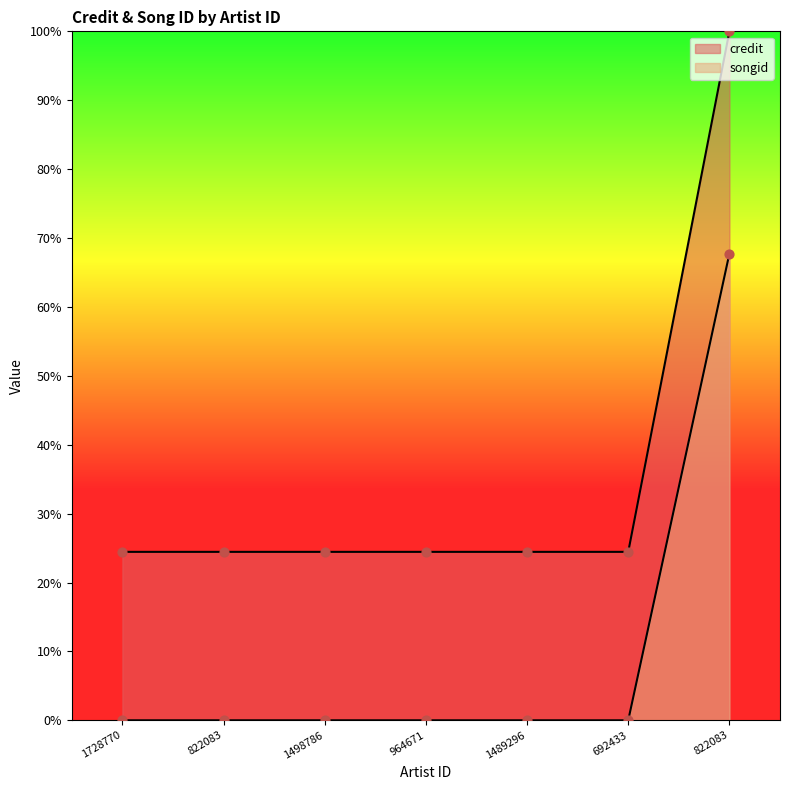

Which series contains the highest Y value?

credit